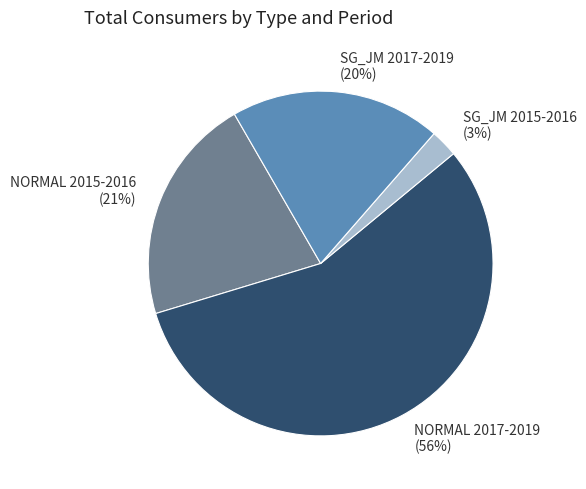

Does any single category account for the majority?

Yes